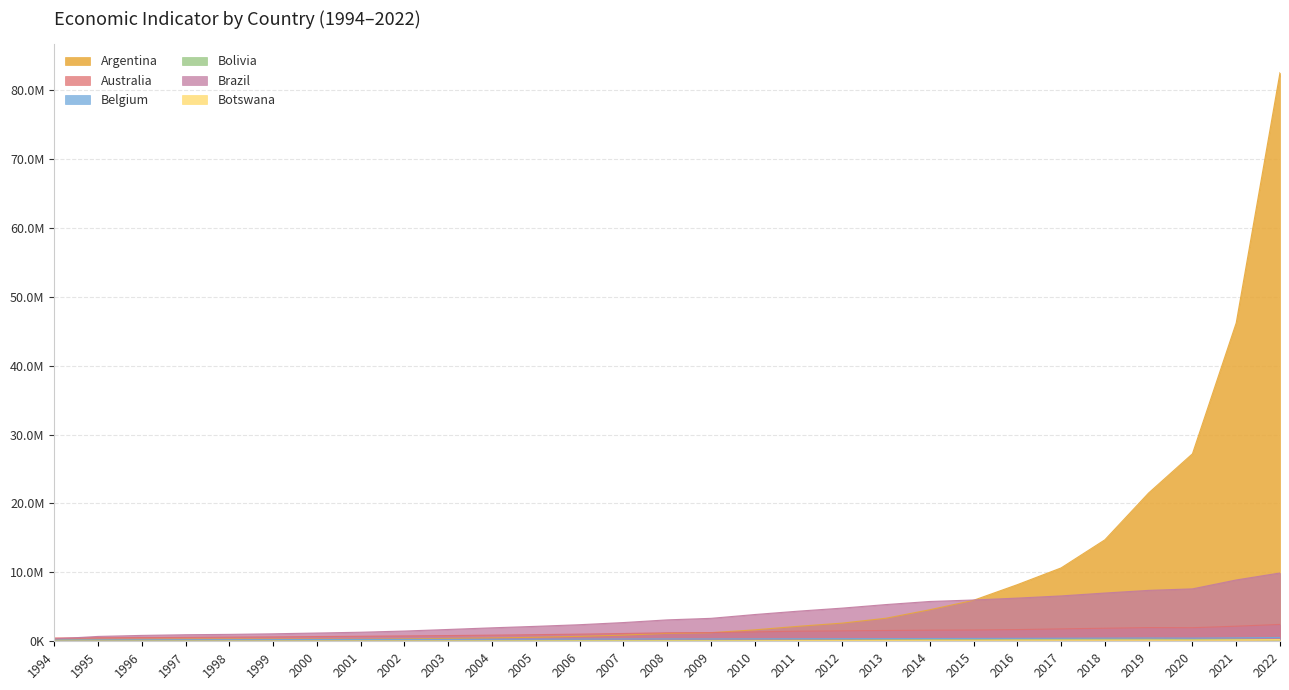

What is the difference between the maximum and minimum values in the Belgium series?

355063.0